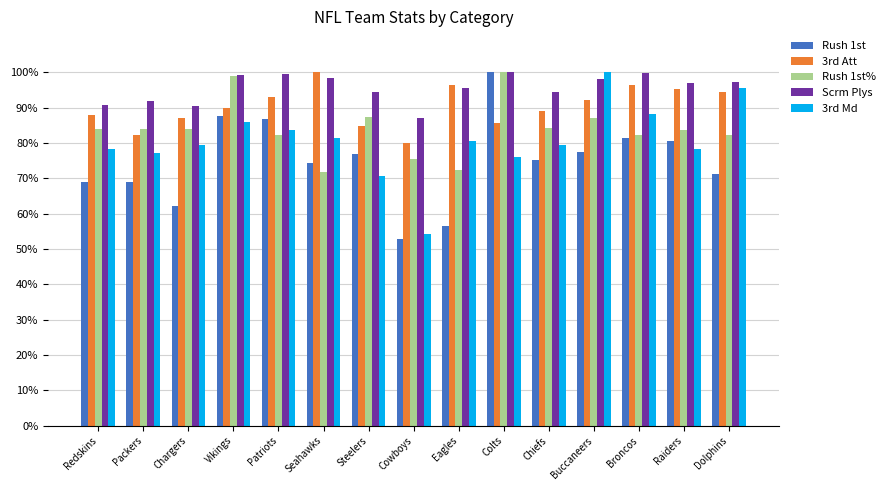

Is the value of Rush 1st% at Buccaneers greater than the value of Rush 1st at Buccaneers?

Yes